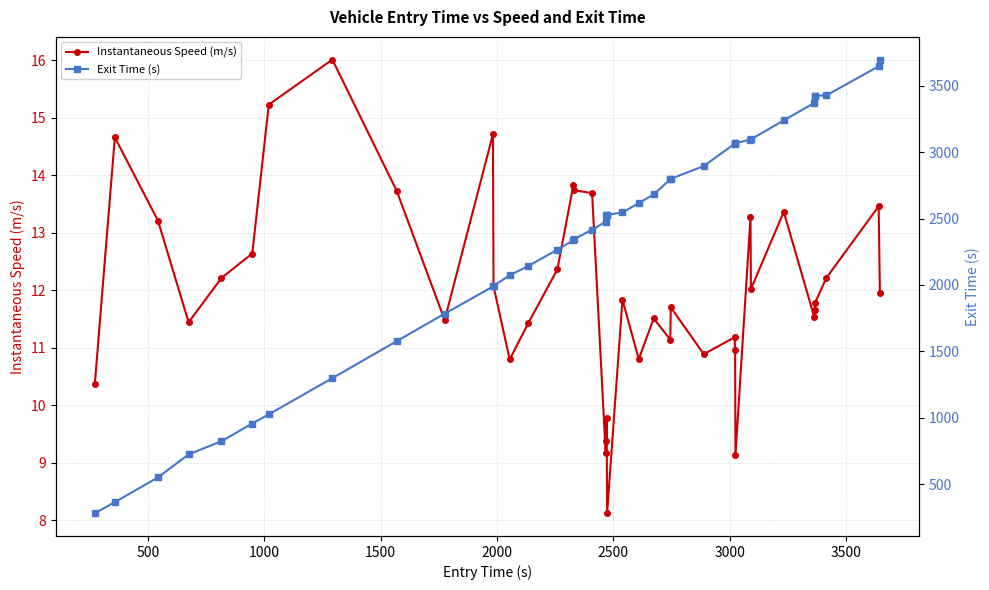

True or false: Instantaneous Speed (m/s) and Exit Time (s) intersect in this chart.

False